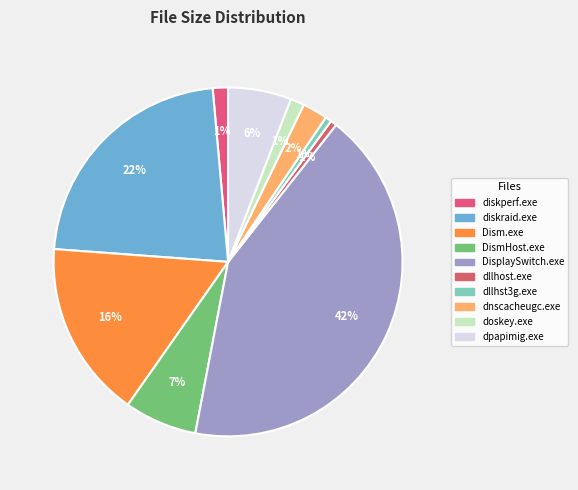

To the nearest percent, what percentage of the pie is diskperf.exe?

1%